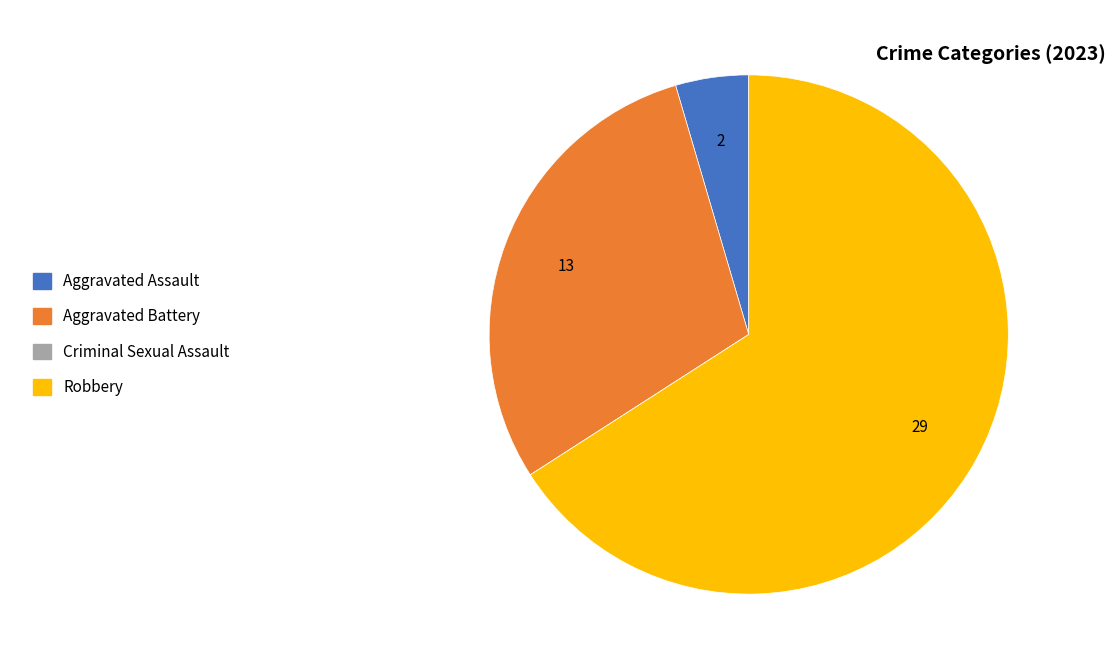

Which slice is the largest?

Robbery